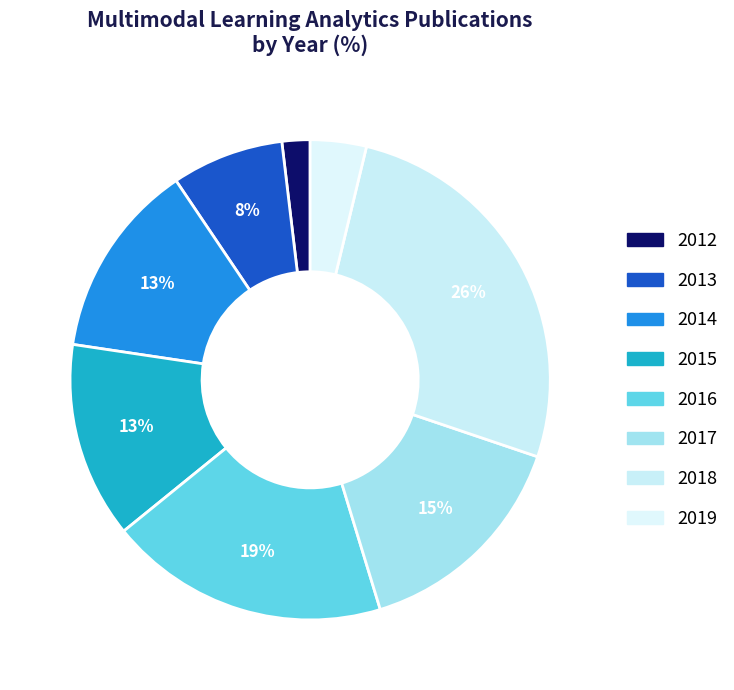

Is there any slice that represents more than half of the pie?

No